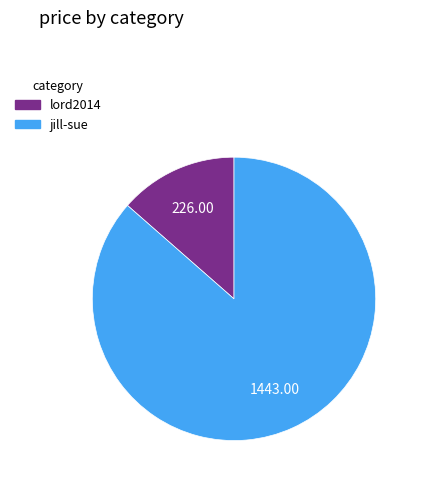

Rank the categories by value from lowest to highest.

lord2014, jill-sue